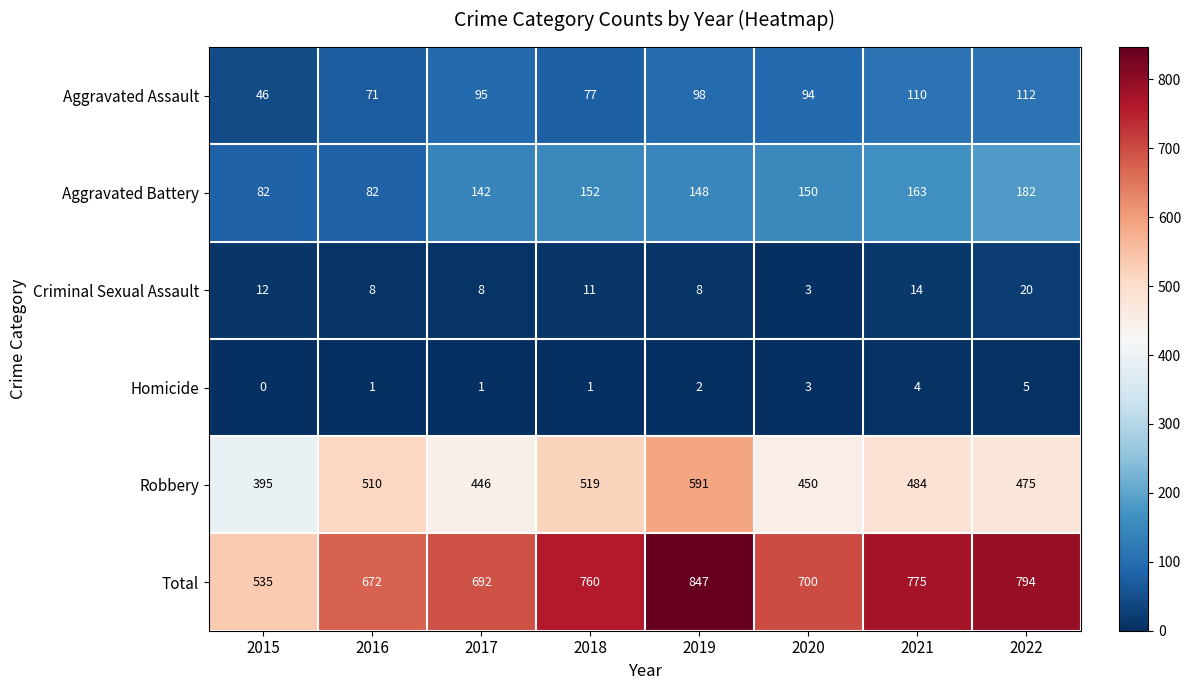

Rank the series by their maximum value, from lowest to highest.

Homicide, Criminal Sexual Assault, Aggravated Assault, Aggravated Battery, Robbery, Total